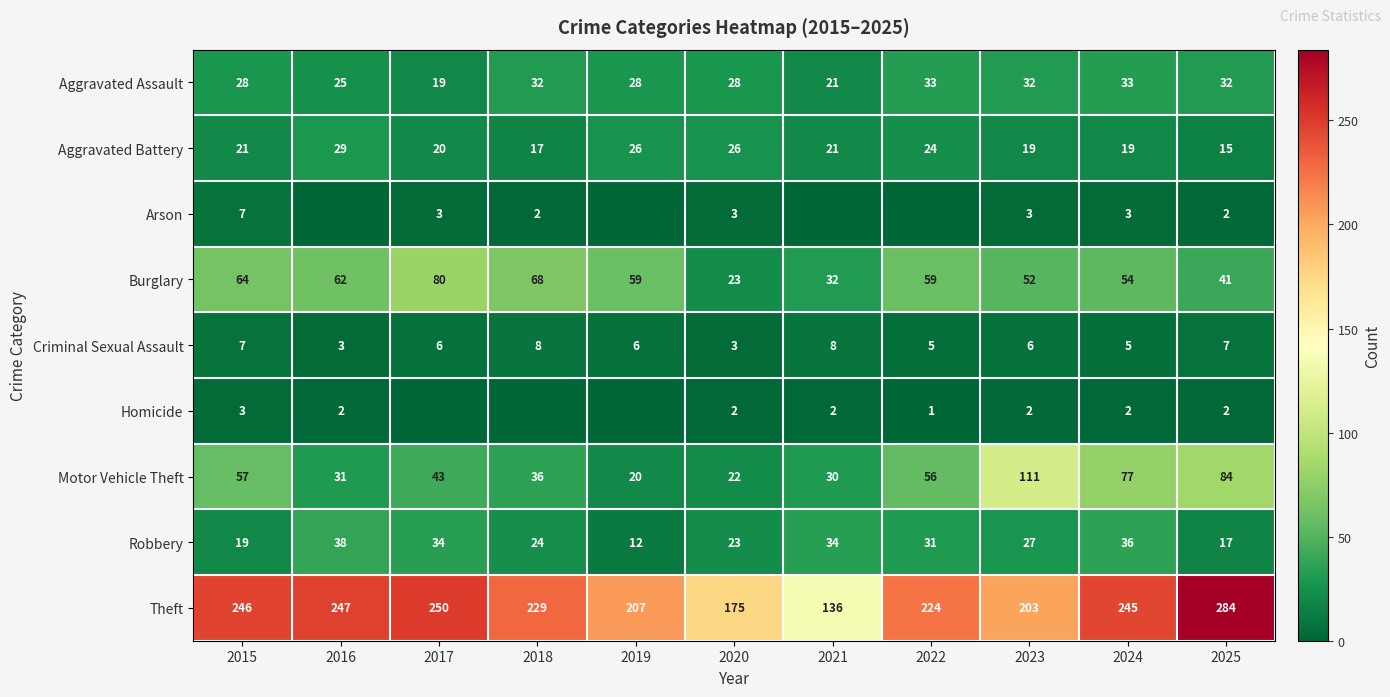

What is the sum of the Arson values at 2023 and 2017?

6